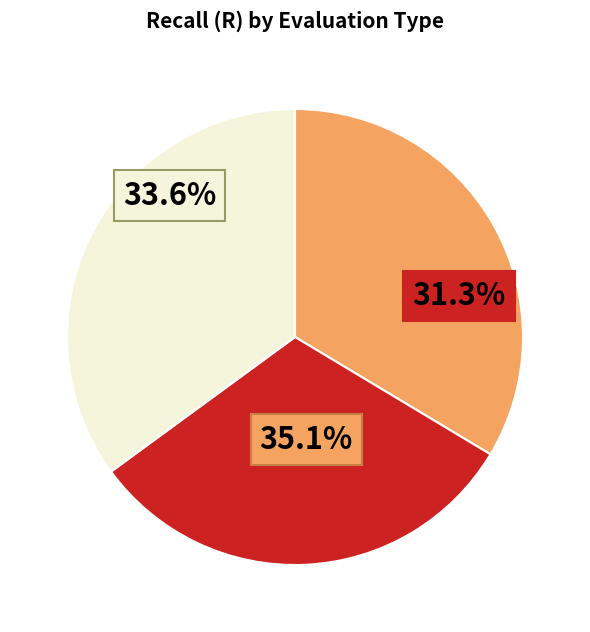

What is the largest slice in the pie chart?

NE-FINE-LIT-macro_doc-fuzzy